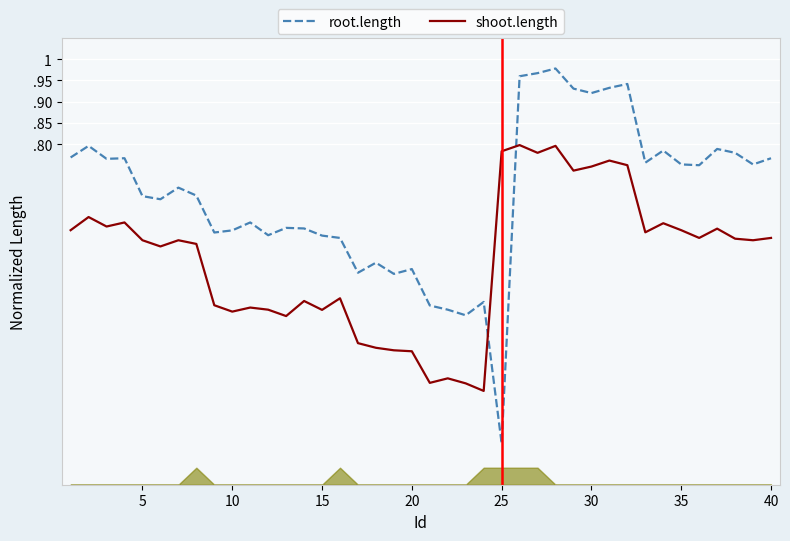

Rank the series by their maximum value, from lowest to highest.

shoot.length, root.length